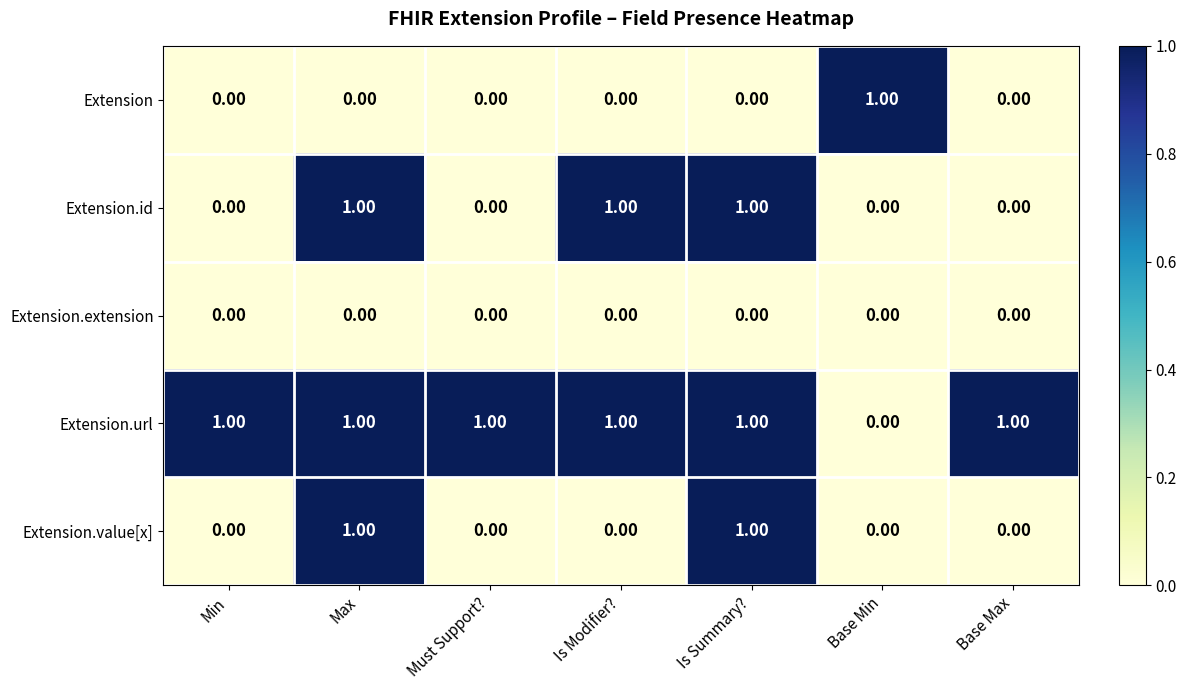

What is the sum of all Extension.url values?

6